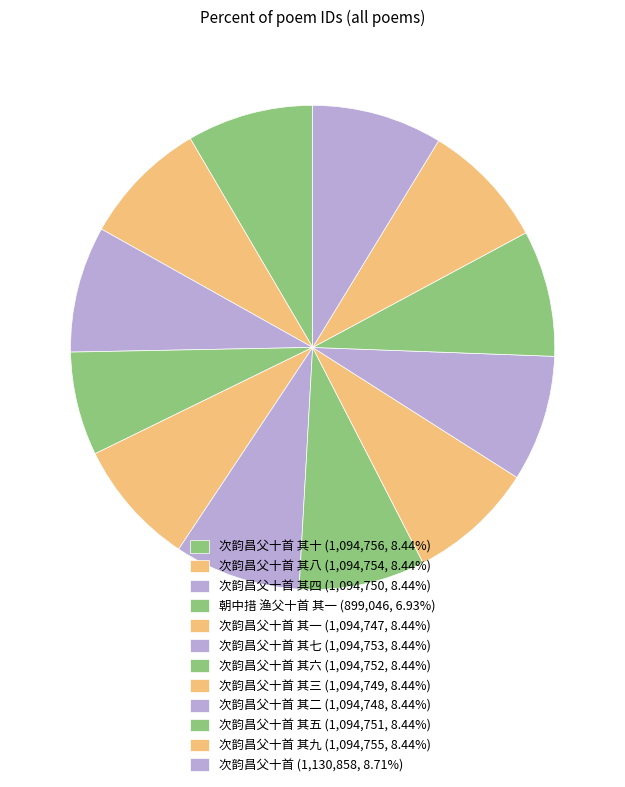

Count the number of slices in the pie.

12